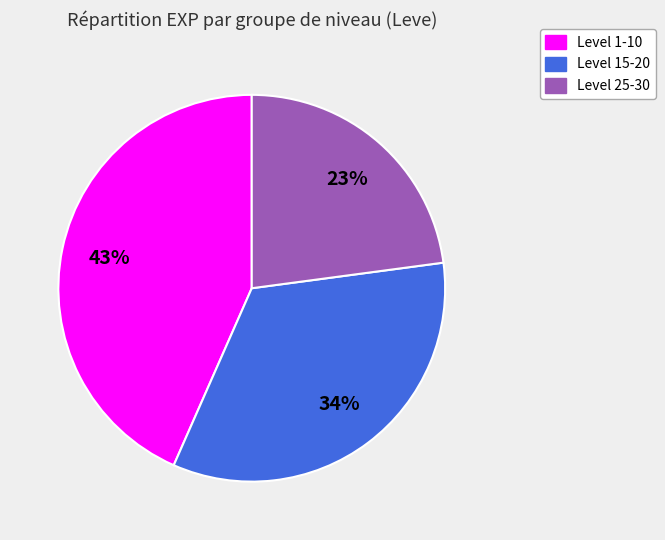

Does any single category account for the majority?

No